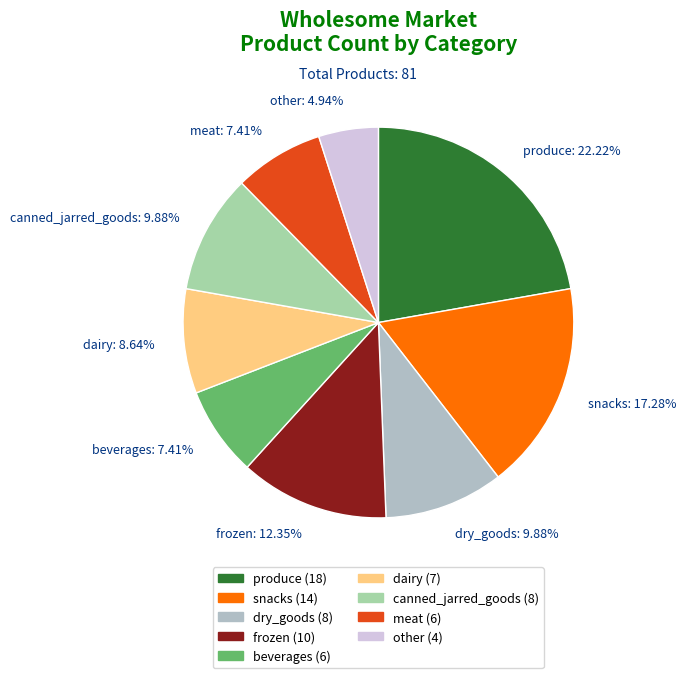

To the nearest percent, what is the combined percentage of beverages and snacks?

25%